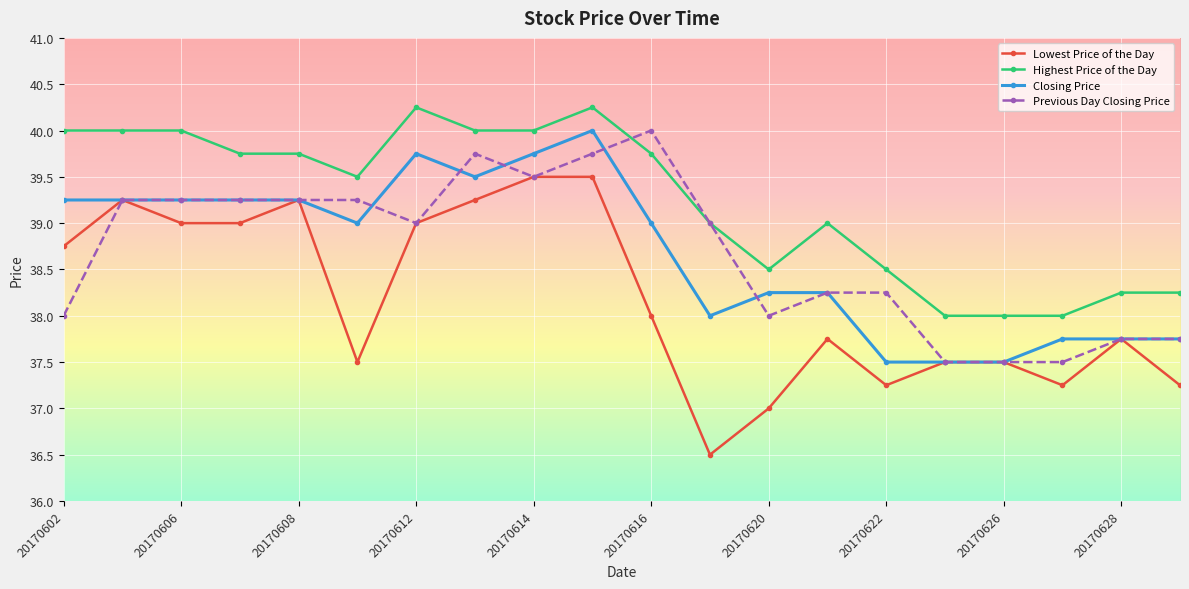

True or false: Lowest Price of the Day and Highest Price of the Day cross at least once.

False